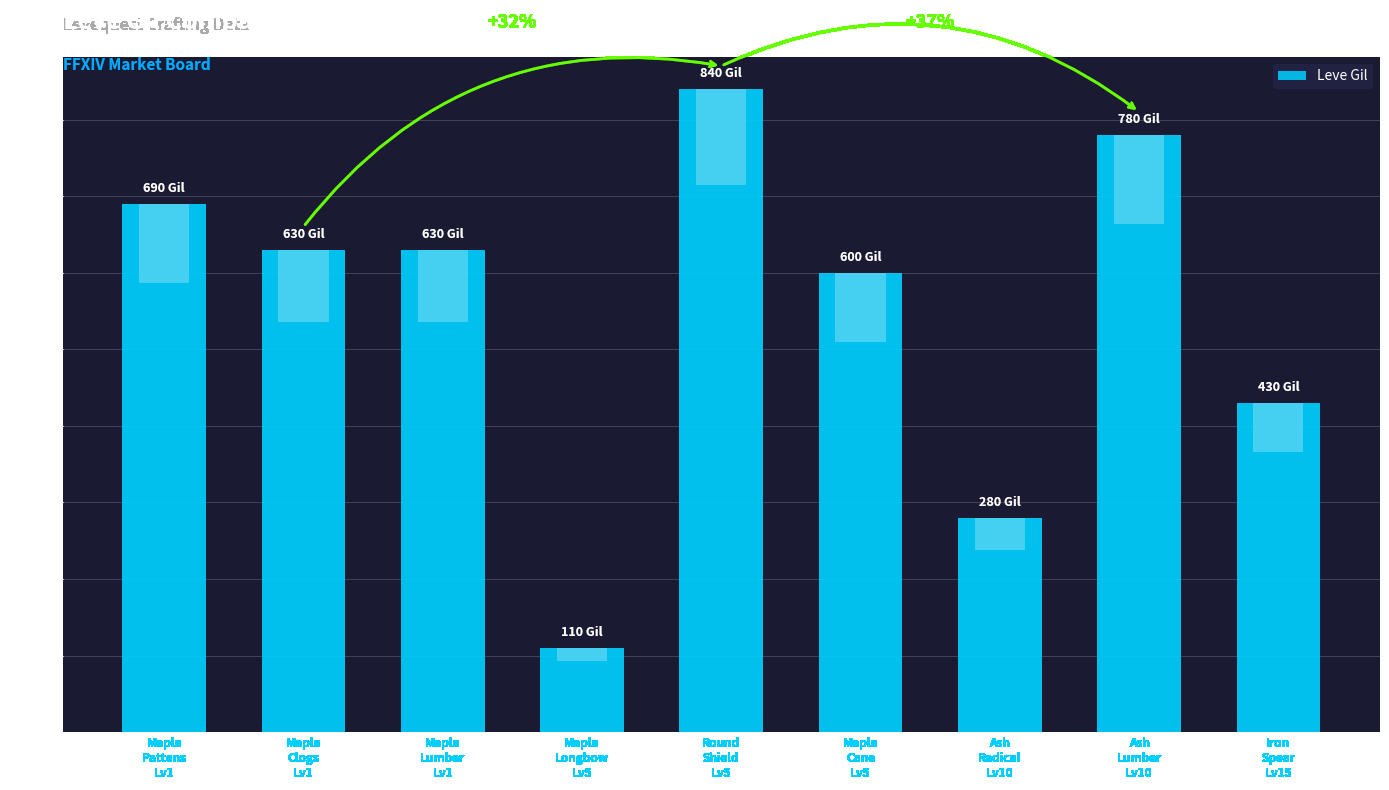

What is the maximum value shown in the chart?

840